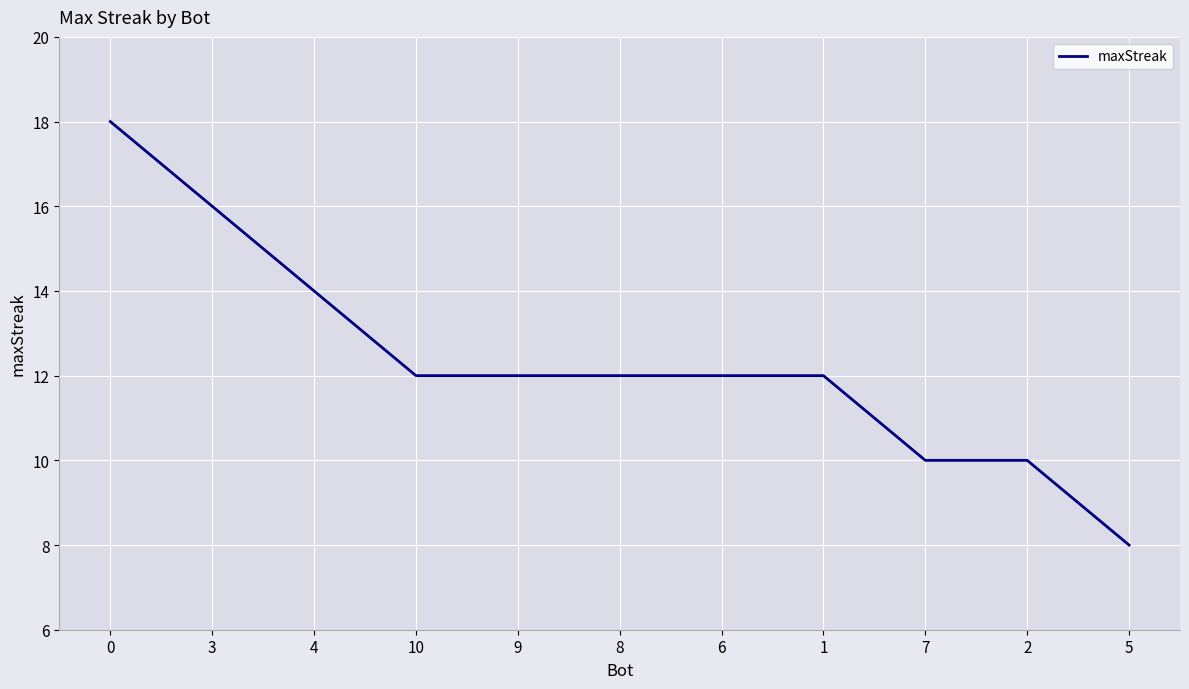

Is this an area chart (filled region under the line)?

No